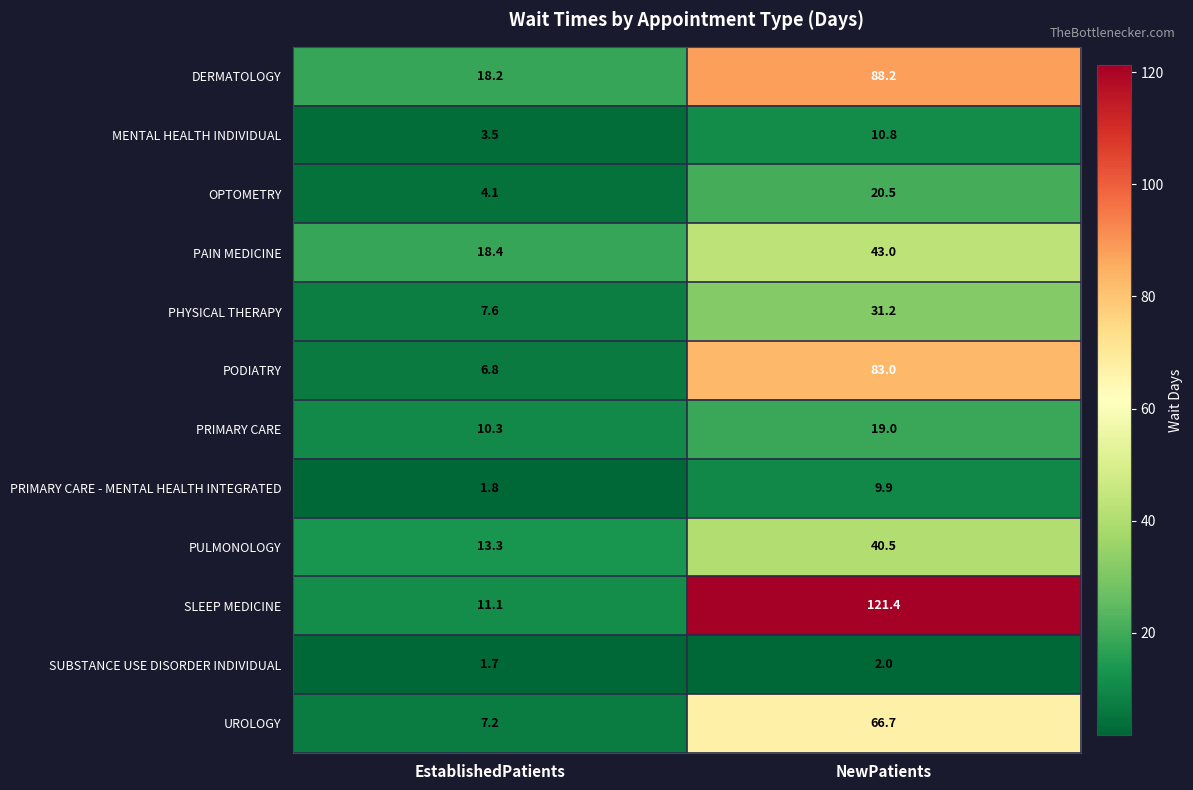

Which series has the largest total across all categories?

SLEEP MEDICINE